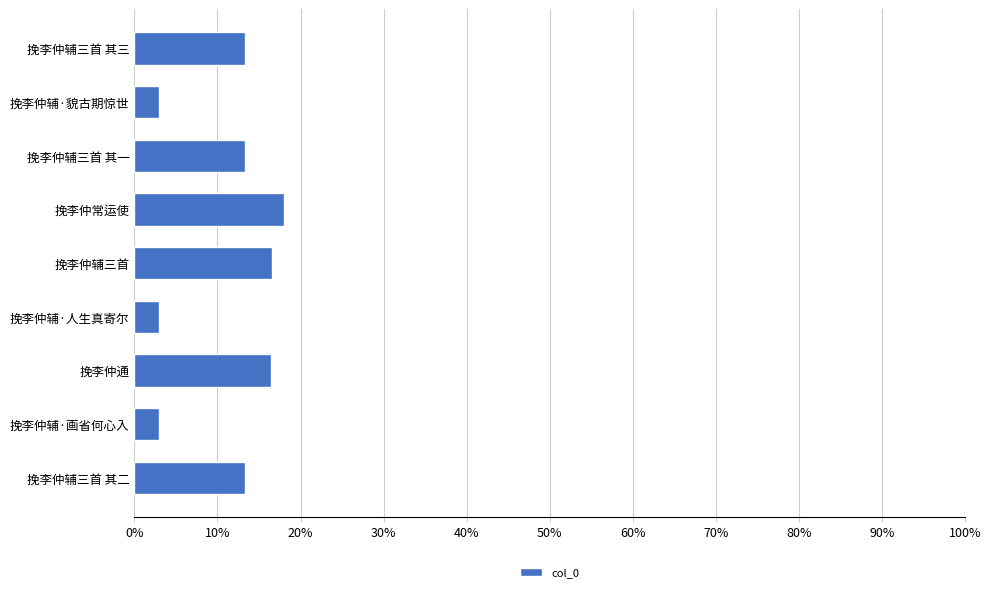

What is the smallest value displayed?

3.0